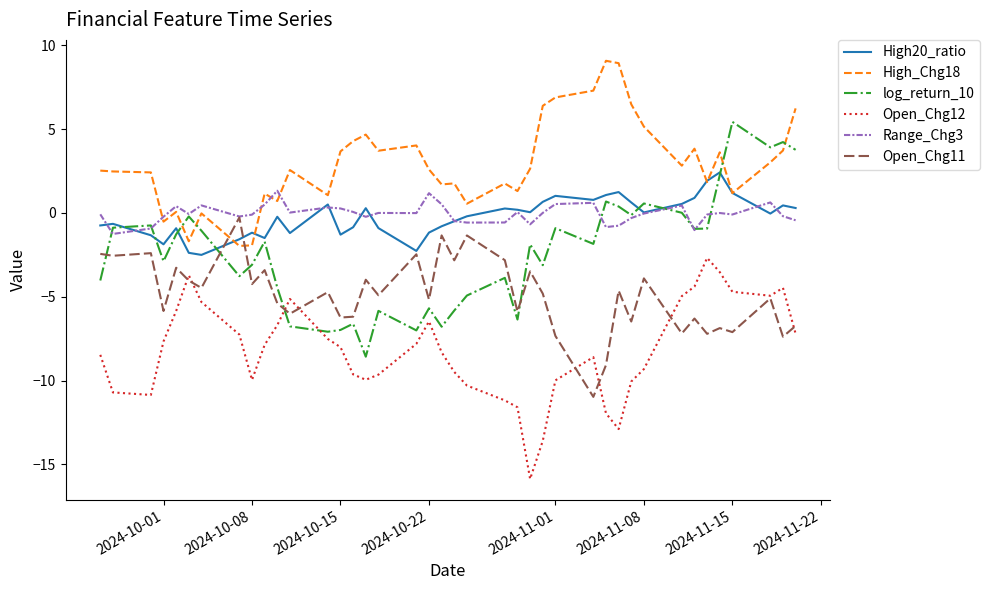

Which series has the largest total across all categories?

High_Chg18